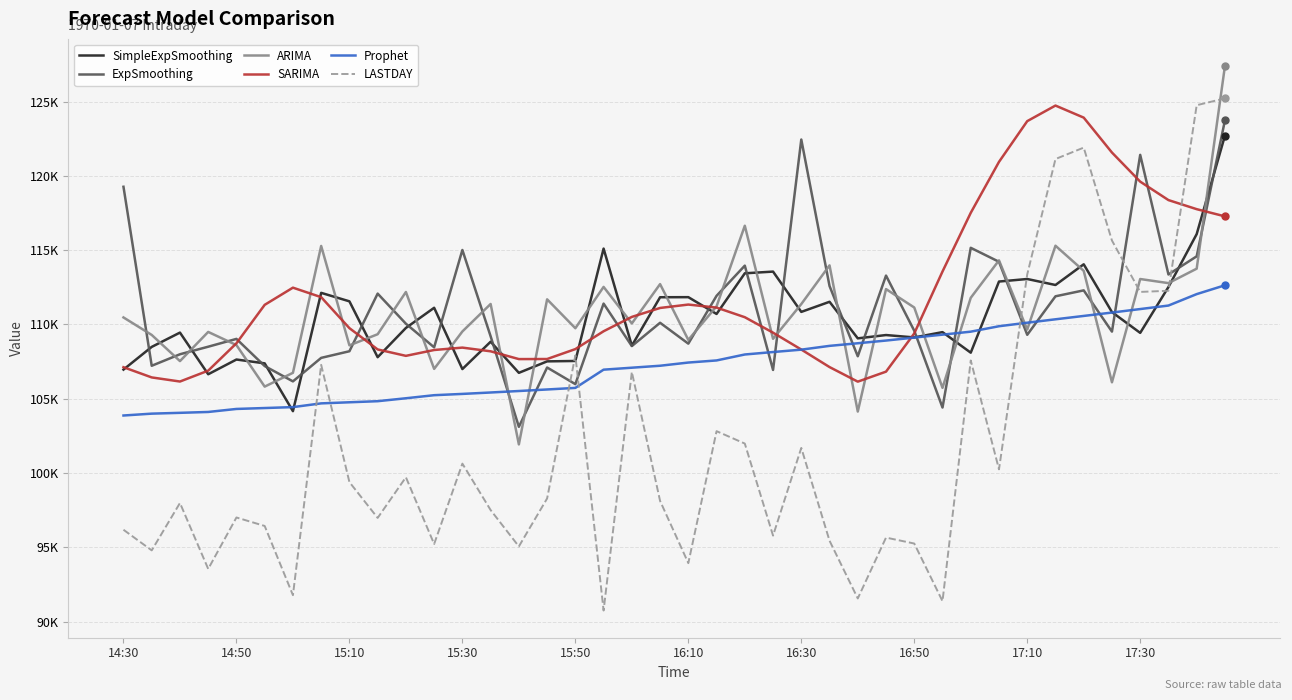

True or false: LASTDAY has more than 2 points higher than both neighbors.

True